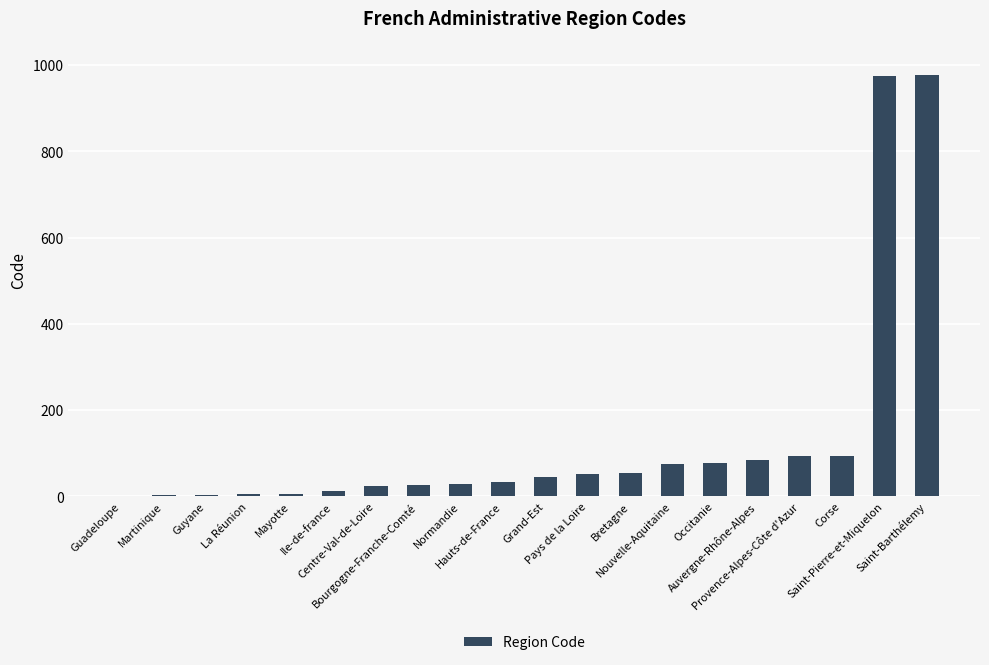

What is the sum of all values?

2661